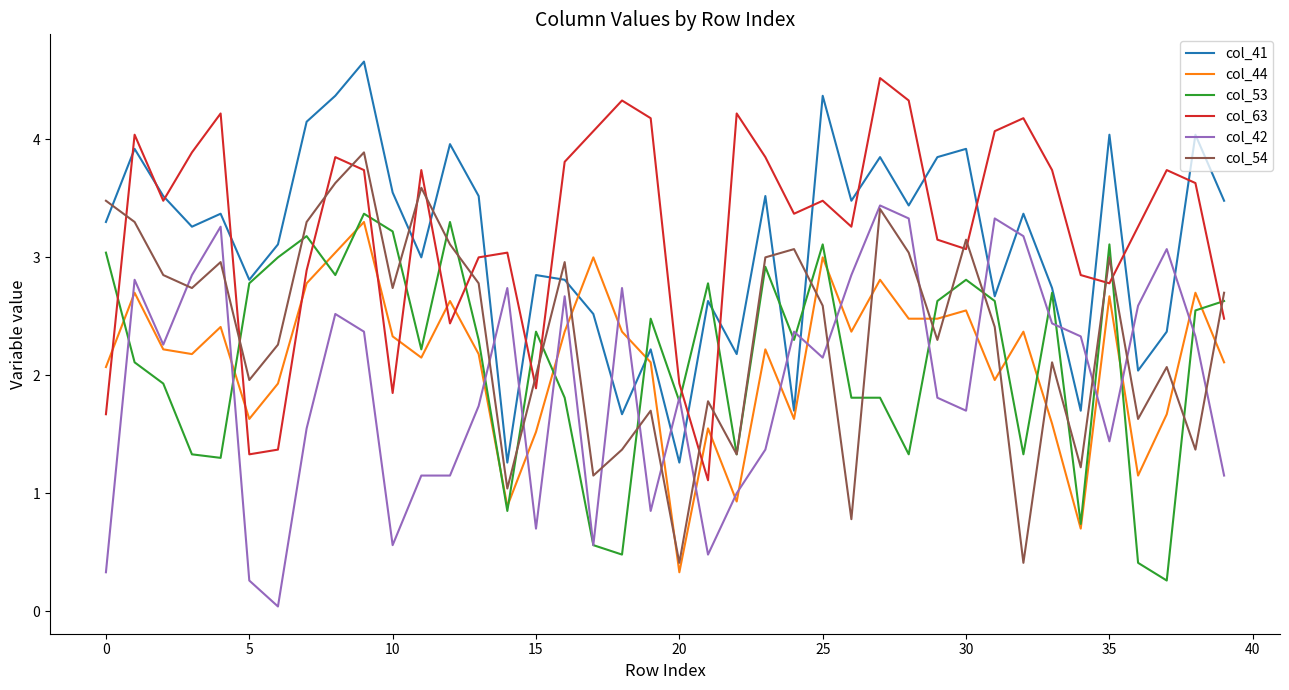

True or false: col_53 and col_63 cross at least once.

True